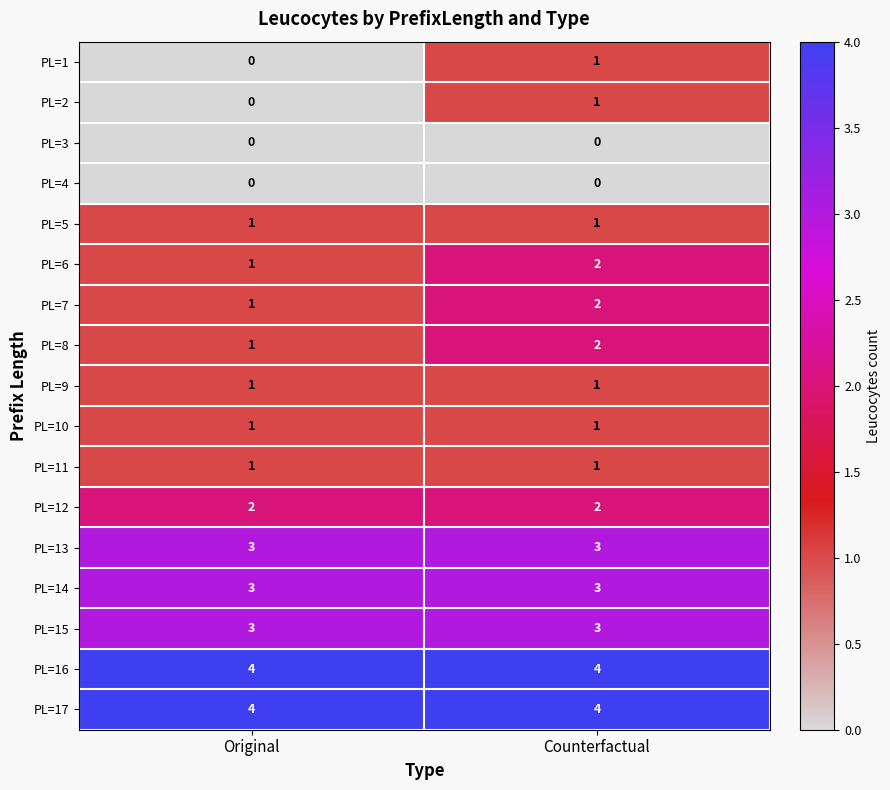

What is the total value across all series at Counterfactual?

31